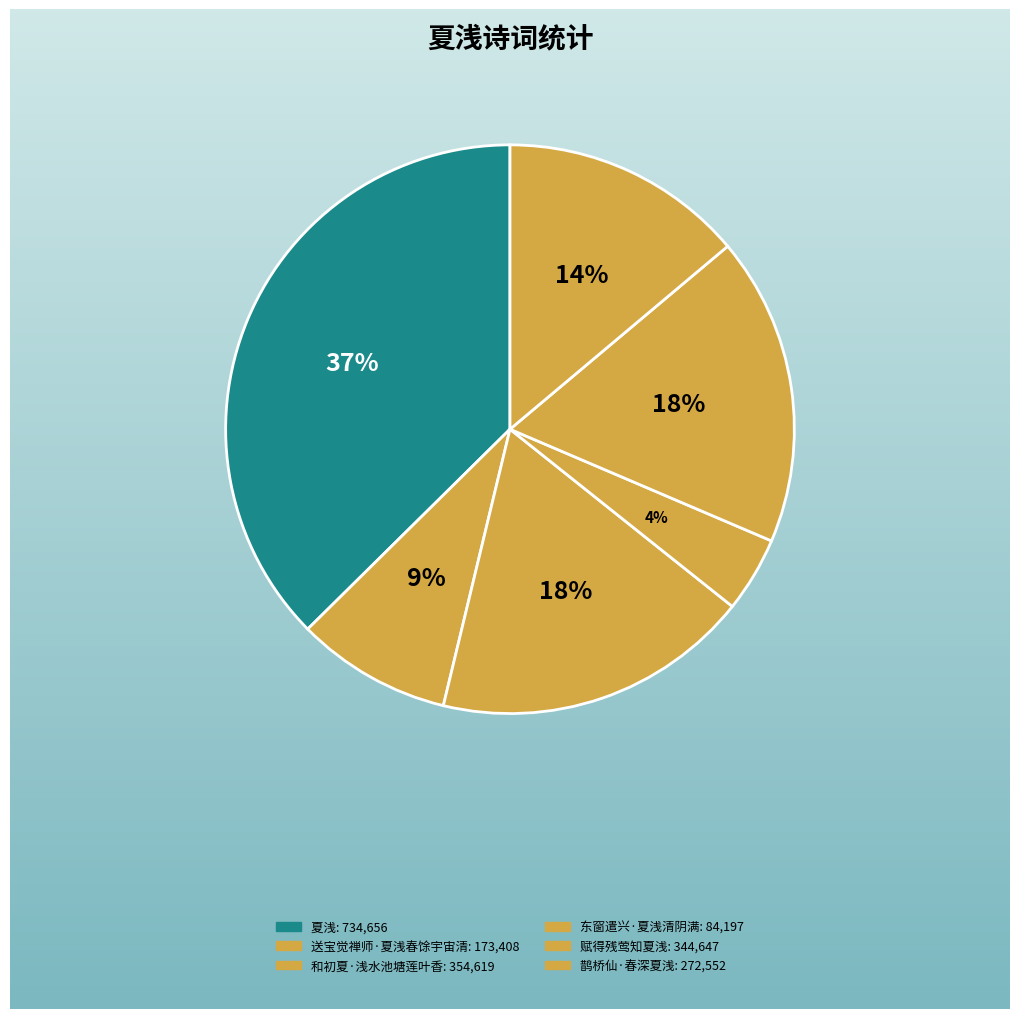

To the nearest percent, what portion does 鹊桥仙·春深夏浅 represent?

14%